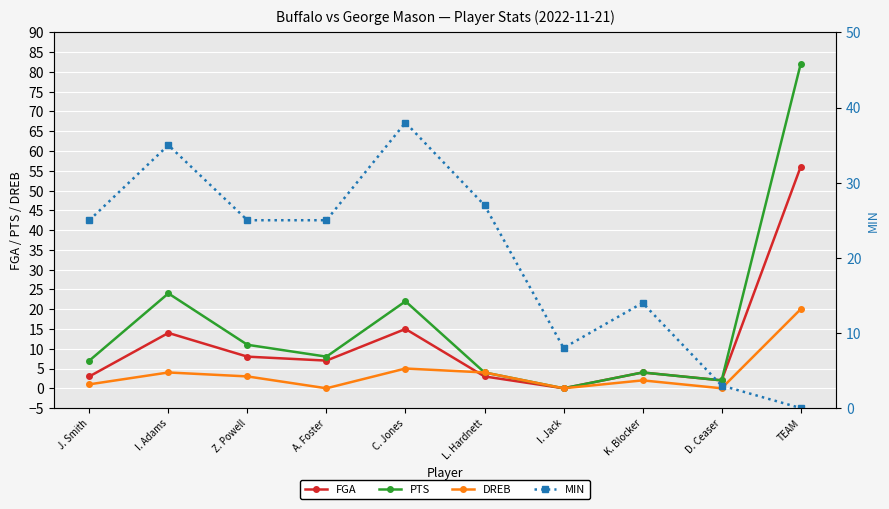

What is the difference between the second highest and minimum values in the MIN series?

35